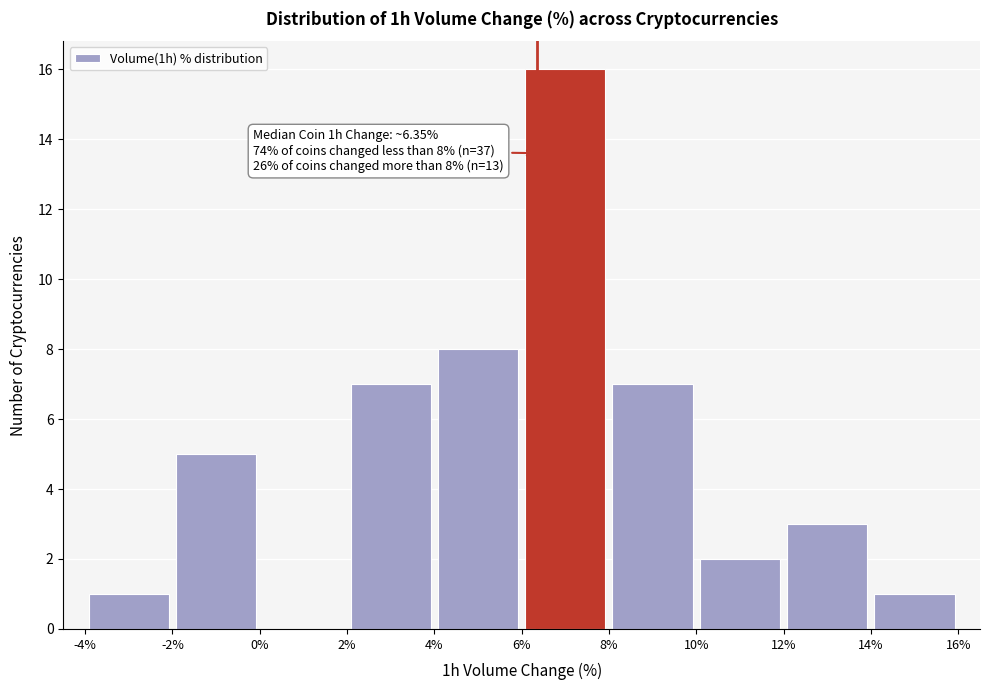

Over which range of the x-axis is the bar tallest?

6% to 8%